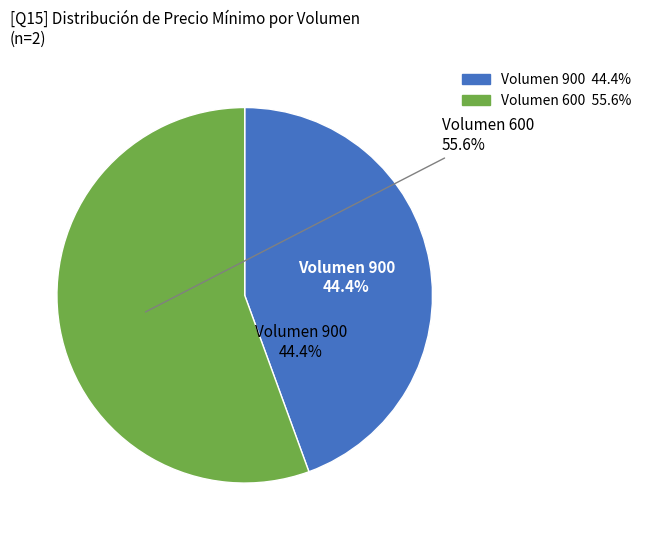

What percentage is the 900 slice, to the nearest percent?

44%